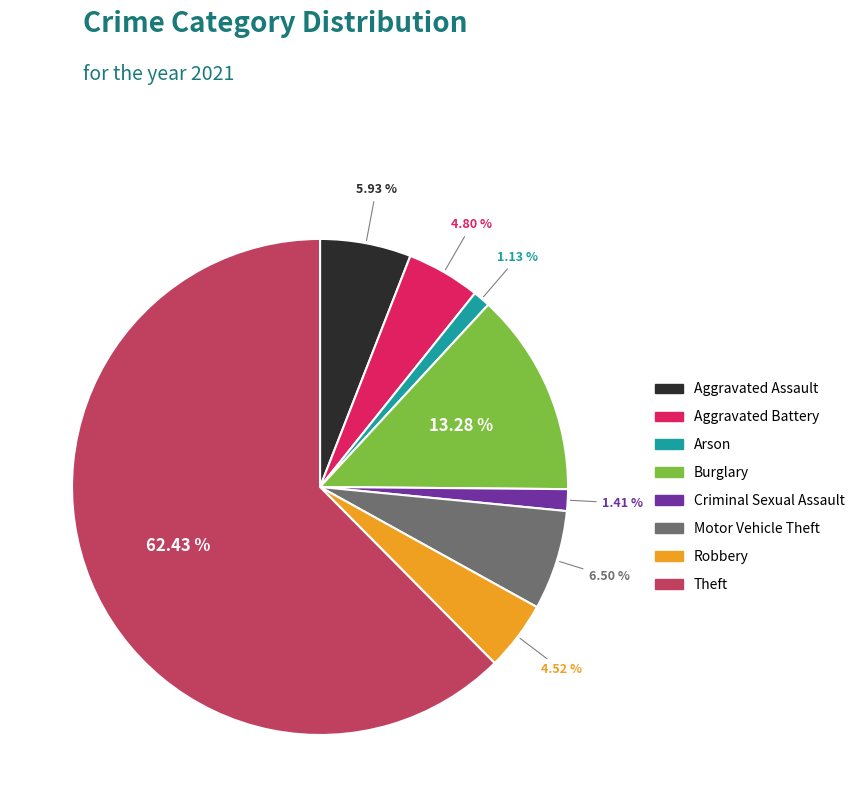

Is there any slice that represents more than half of the pie?

Yes